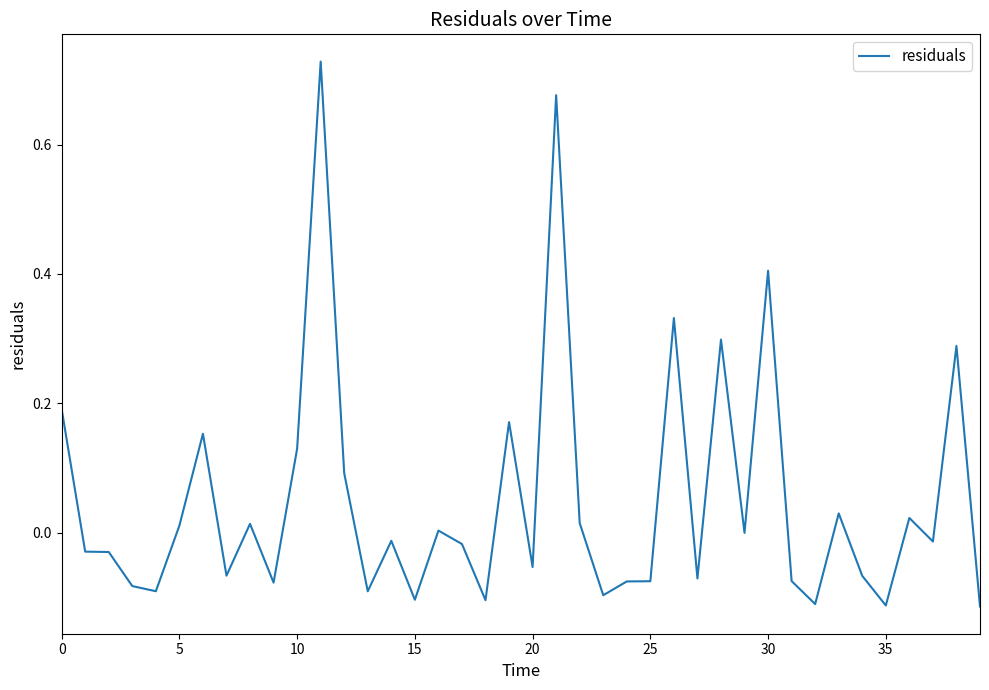

What is the difference between the maximum and minimum values?

0.8